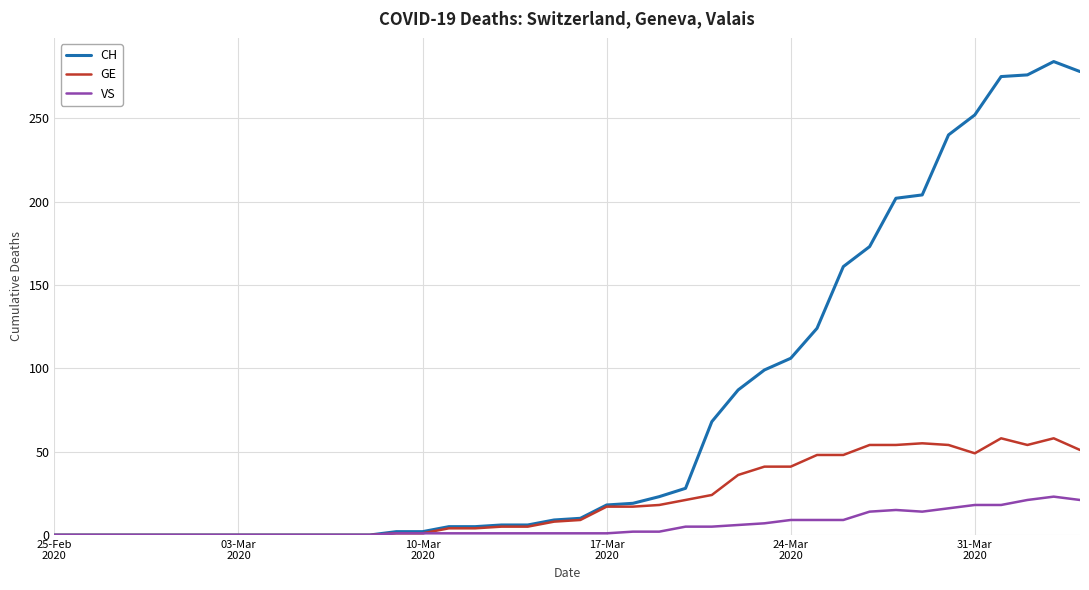

Which series has the largest total across all categories?

CH